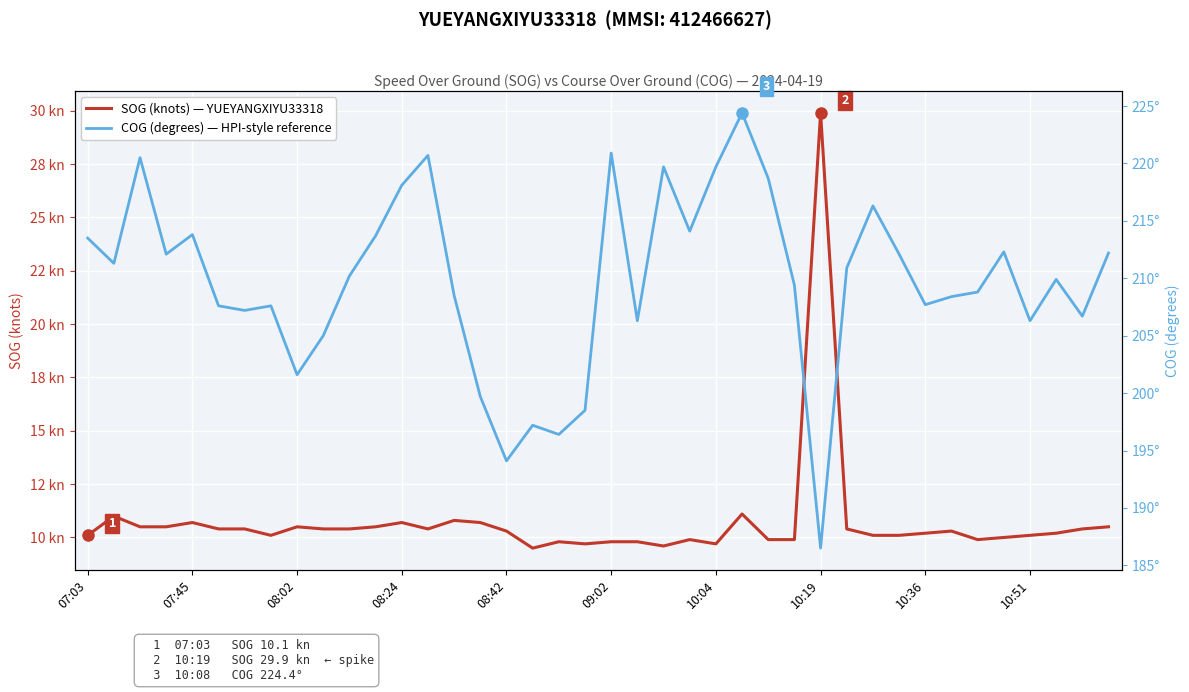

Is the value of SOG (knots) — YUEYANGXIYU33318 at 08:42 greater than the value of COG (degrees) — HPI-style reference at 31?

No